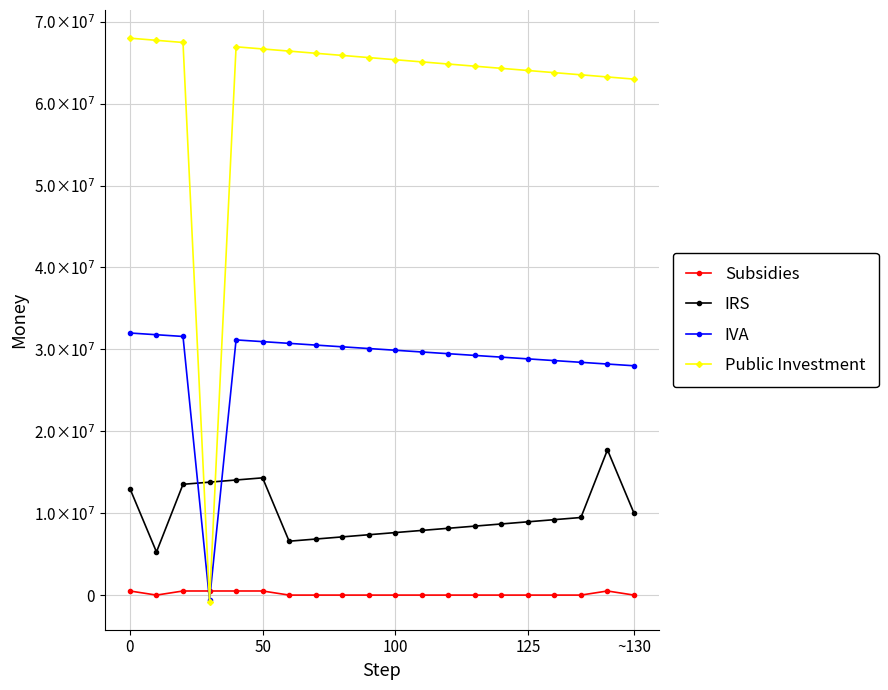

What is the highest value of the Subsidies series?

500000.0